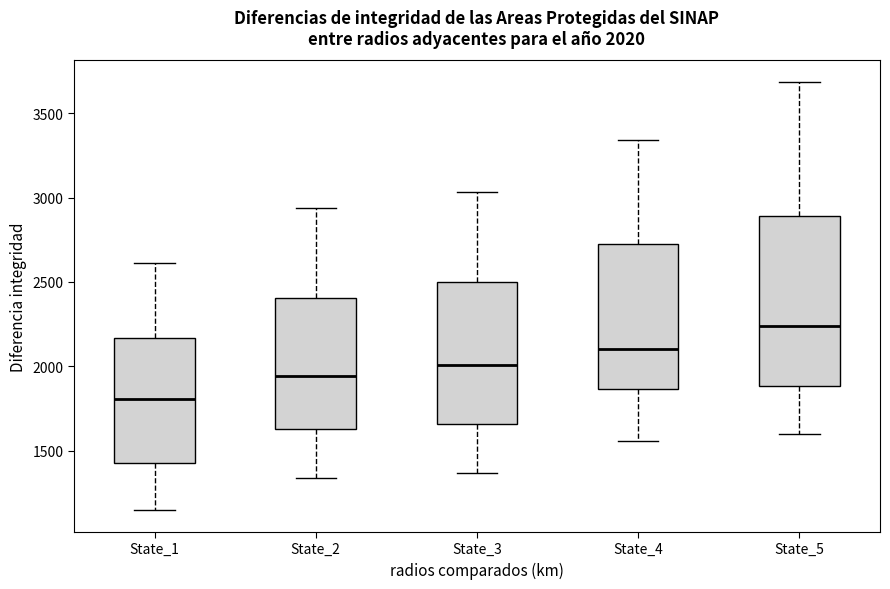

Which box has the highest median line?

State_5